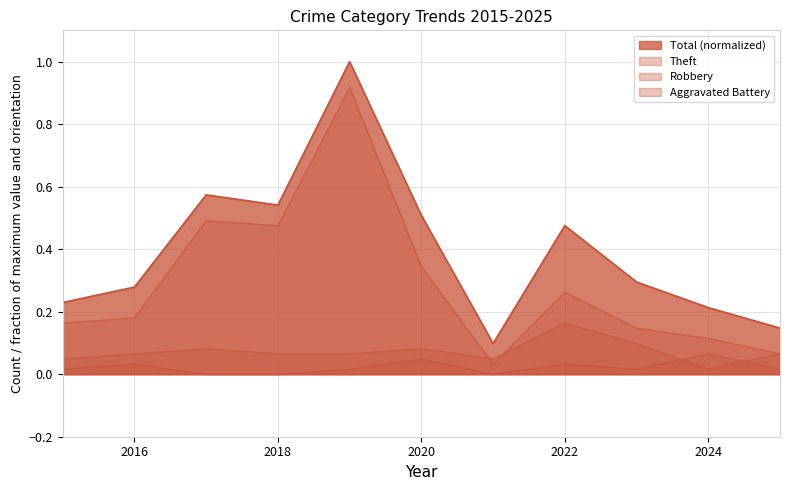

Between 2019 and 2020, which series saw the biggest shift?

Theft